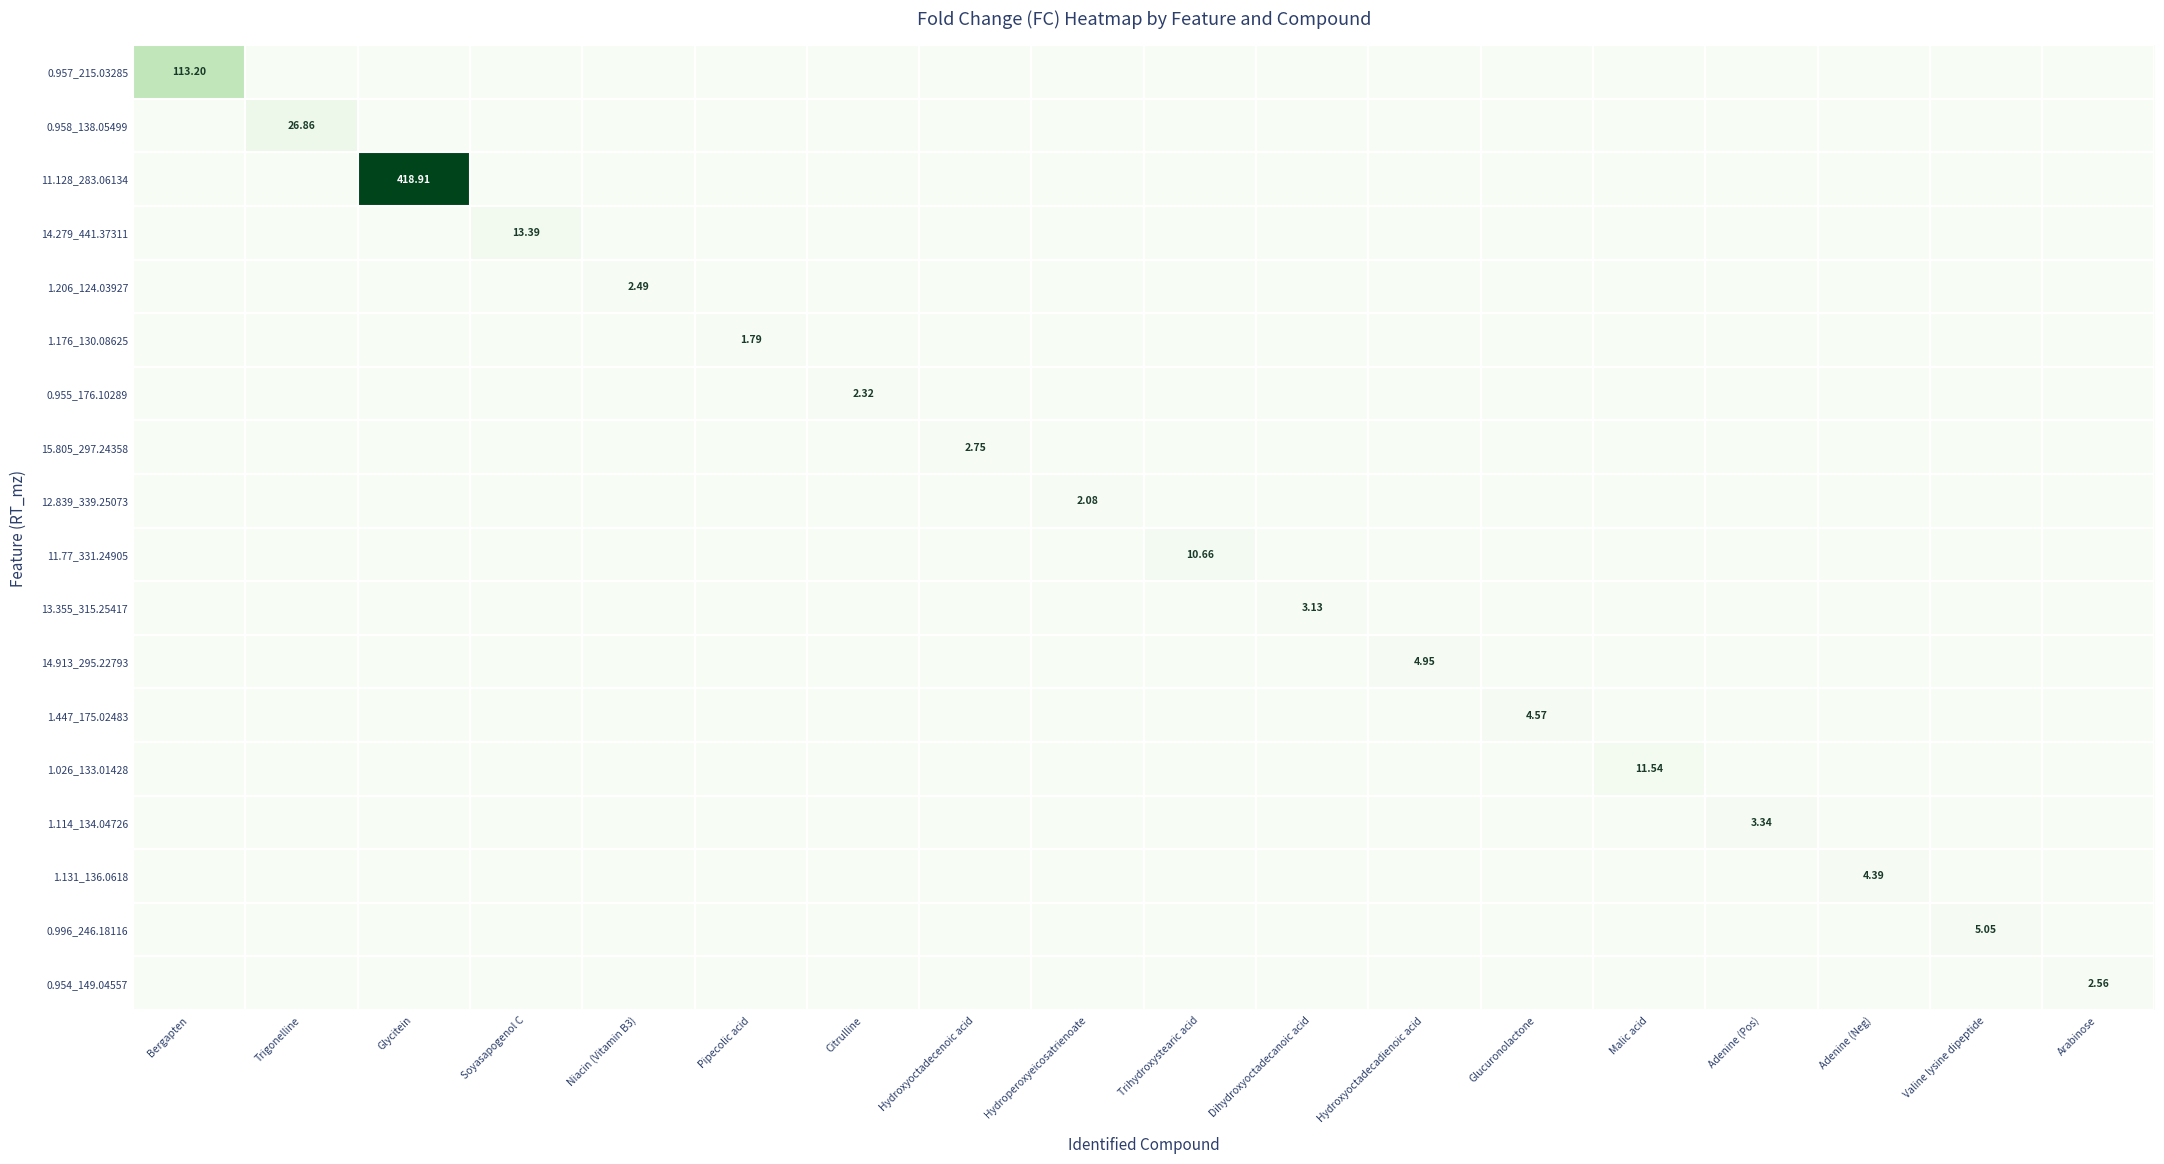

True or false: 12.839_339.25073 has a value of 0.0 at Hydroxyoctadecenoic acid.

True